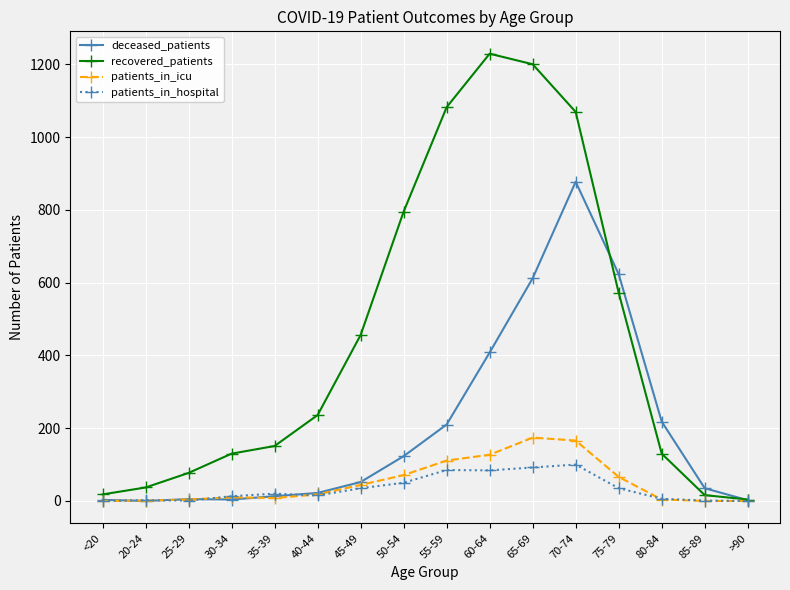

Is the value of recovered_patients at 85-89 greater than the value of deceased_patients at 50-54?

No